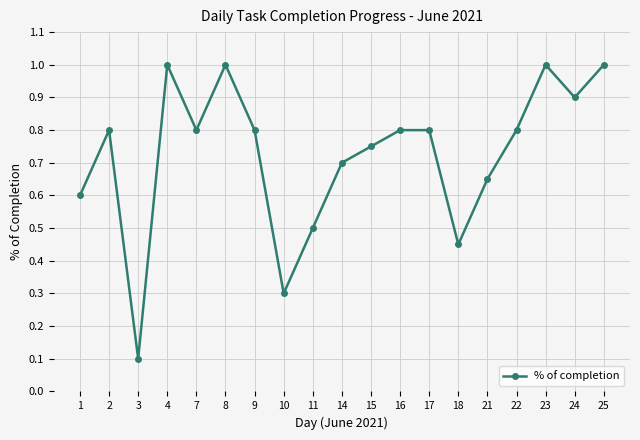

At which category does the chart reach its minimum across all series?

3